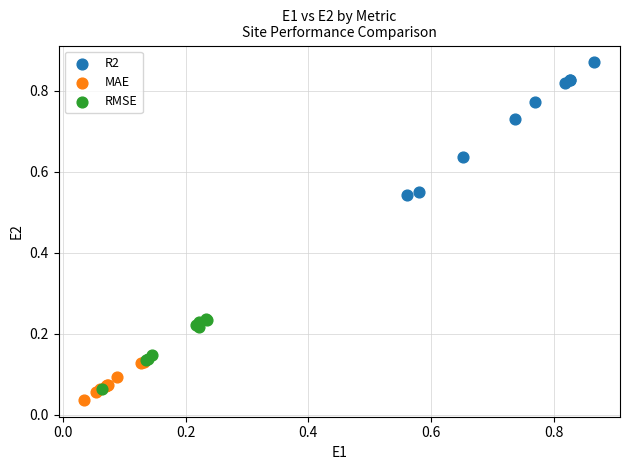

Which series reaches the maximum Y coordinate?

R2